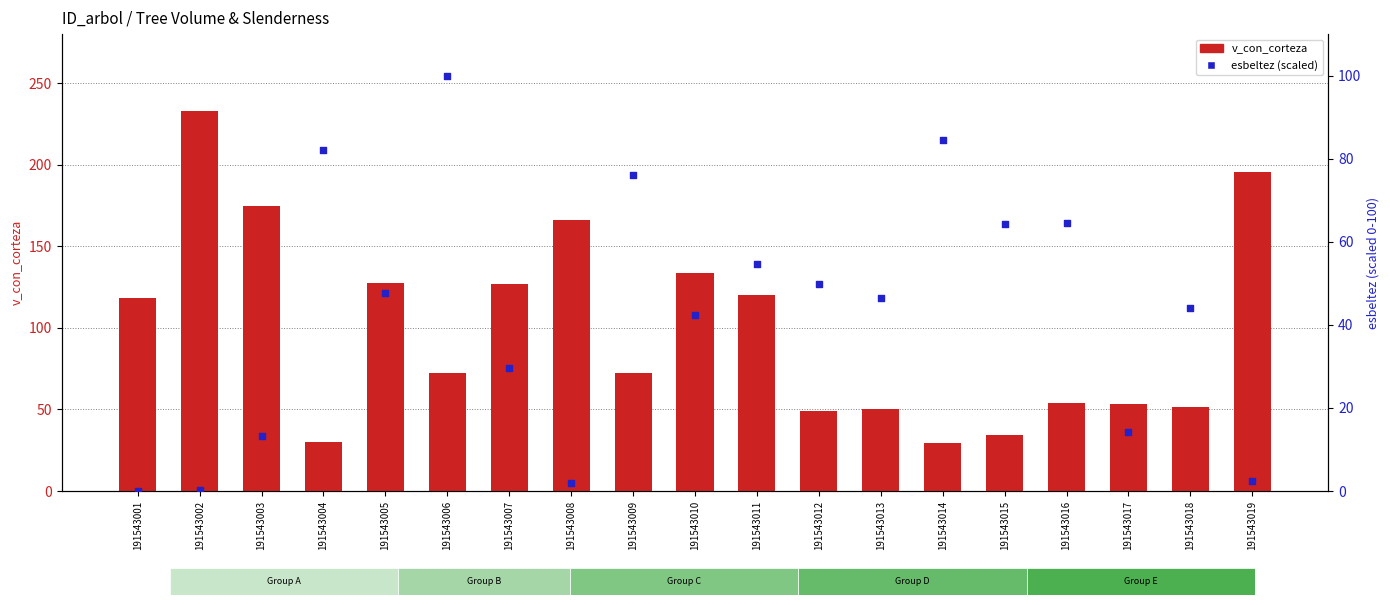

Which series contains the lowest Y value?

esbeltez